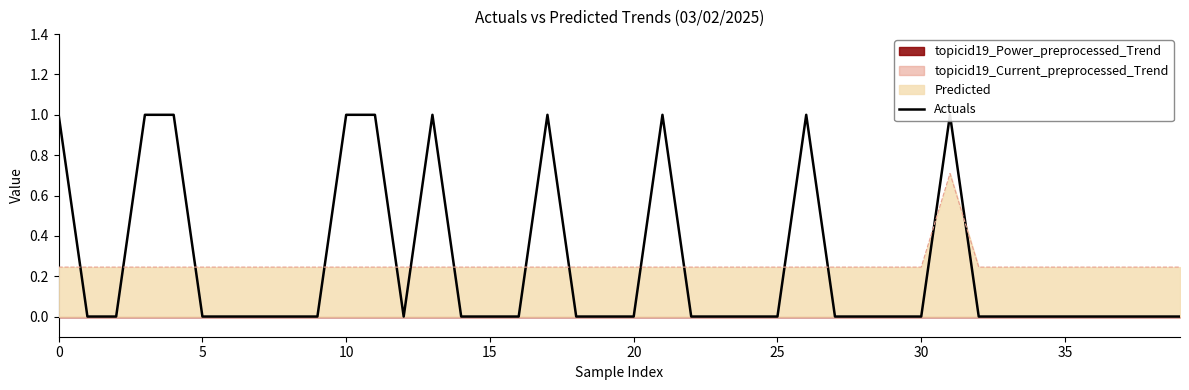

The Predicted series shows 0.1 at 30. True or false?

False